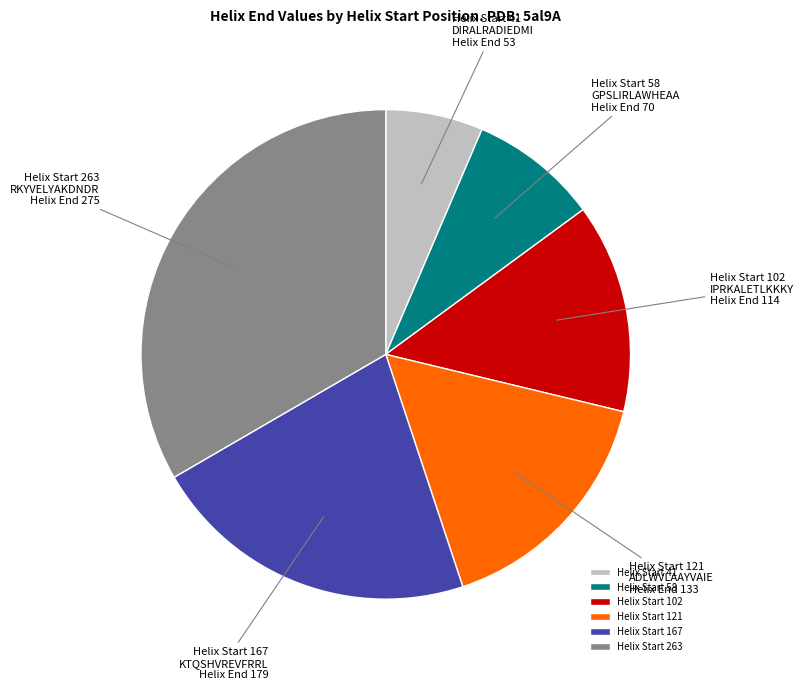

Is it true that Helix Start 167 KTQSHVREVFRRL Helix End 179 is 22% of the pie?

True